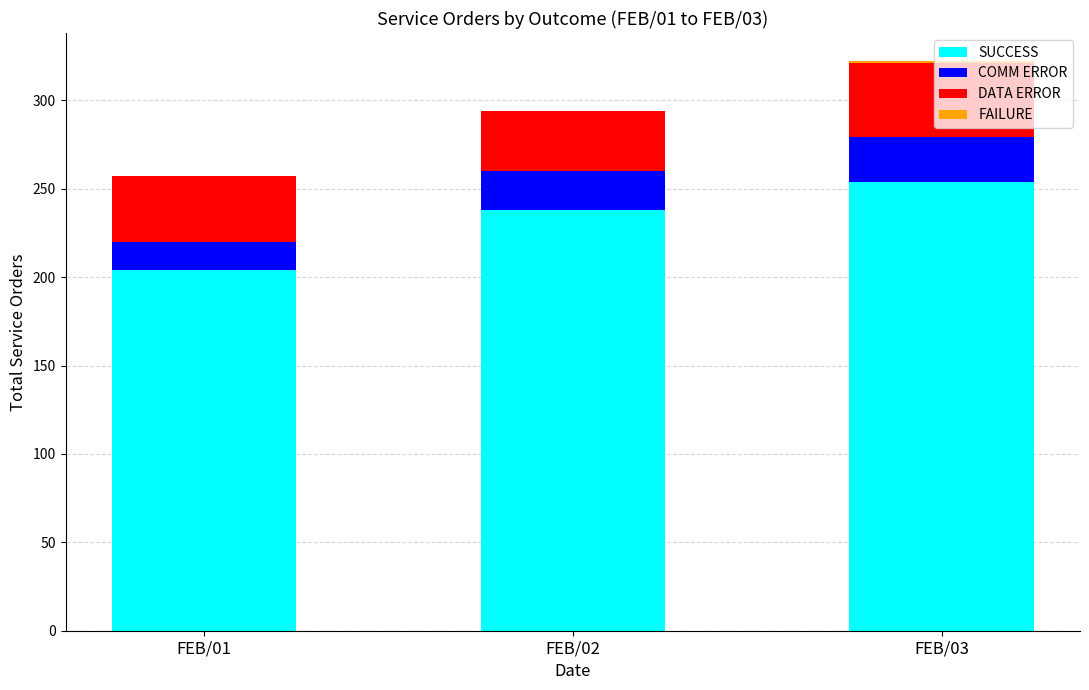

At which category is the sum across all series the highest?

FEB/03